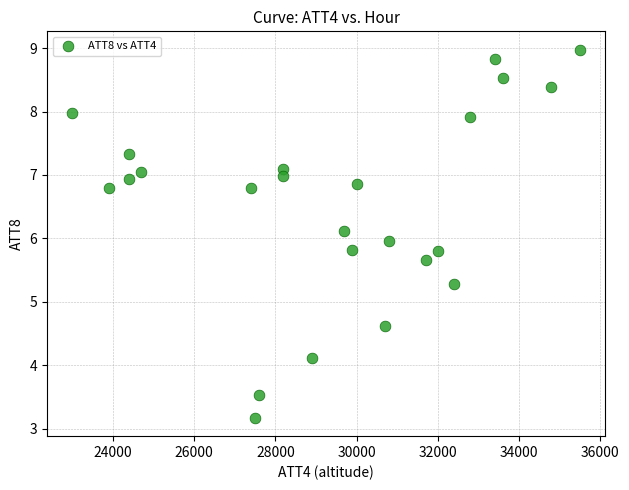

What is the range of X values (max minus min)?

12500.0